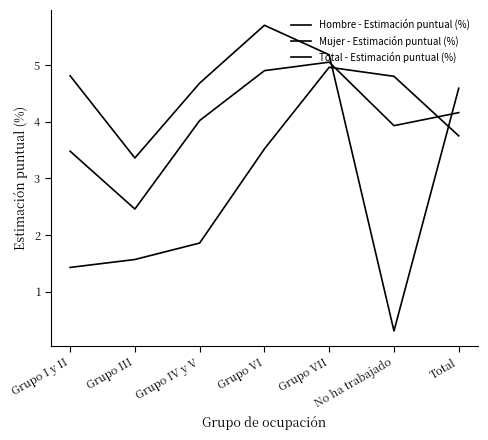

Is this an area chart (filled region under the line)?

No